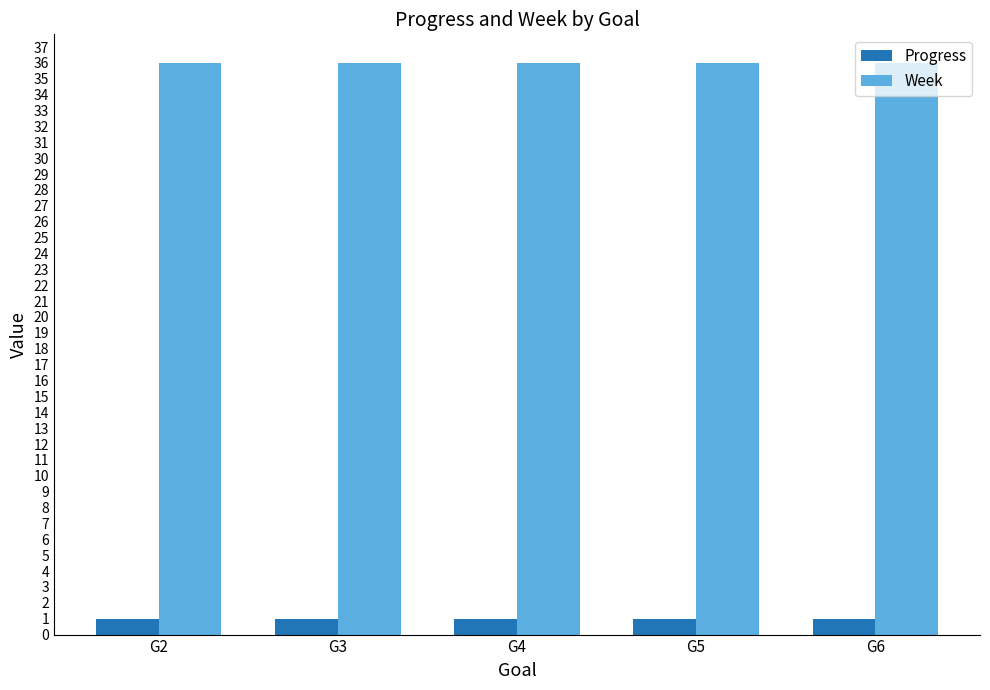

Count the number of data series in this chart.

2